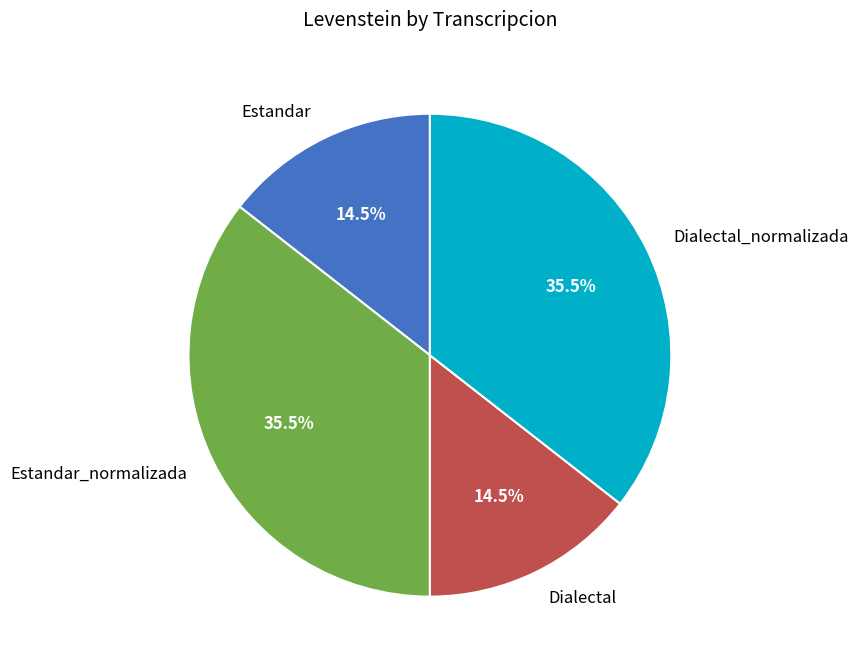

Between Dialectal and Dialectal_normalizada, which is larger?

Dialectal_normalizada